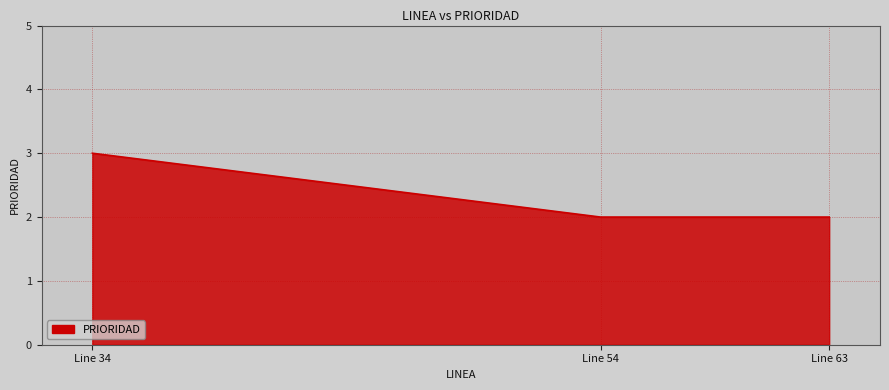

The value at Line 63 is 3. True or false?

False